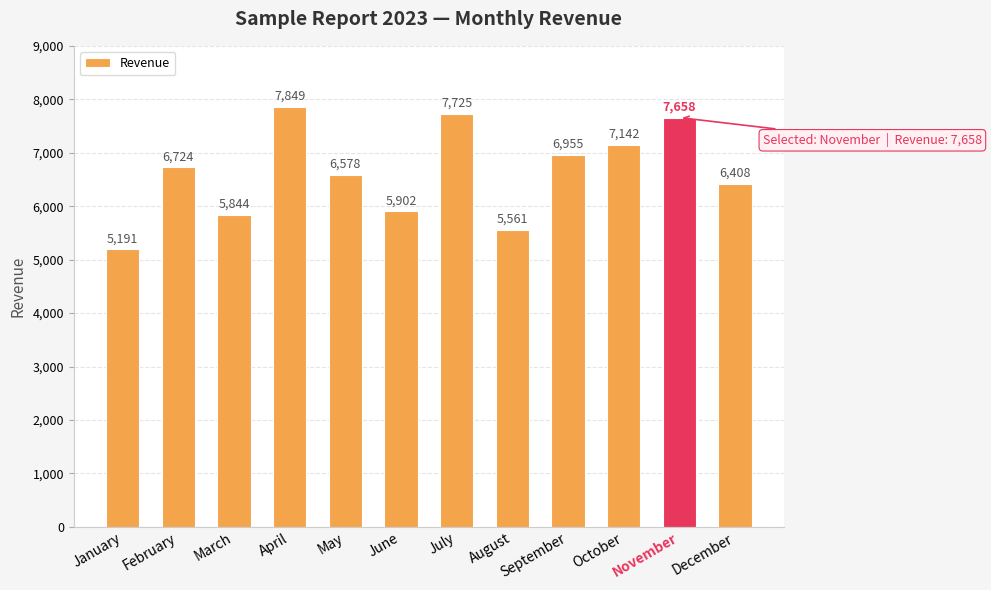

Approximately how many times larger is the value at March compared to April?

0.7